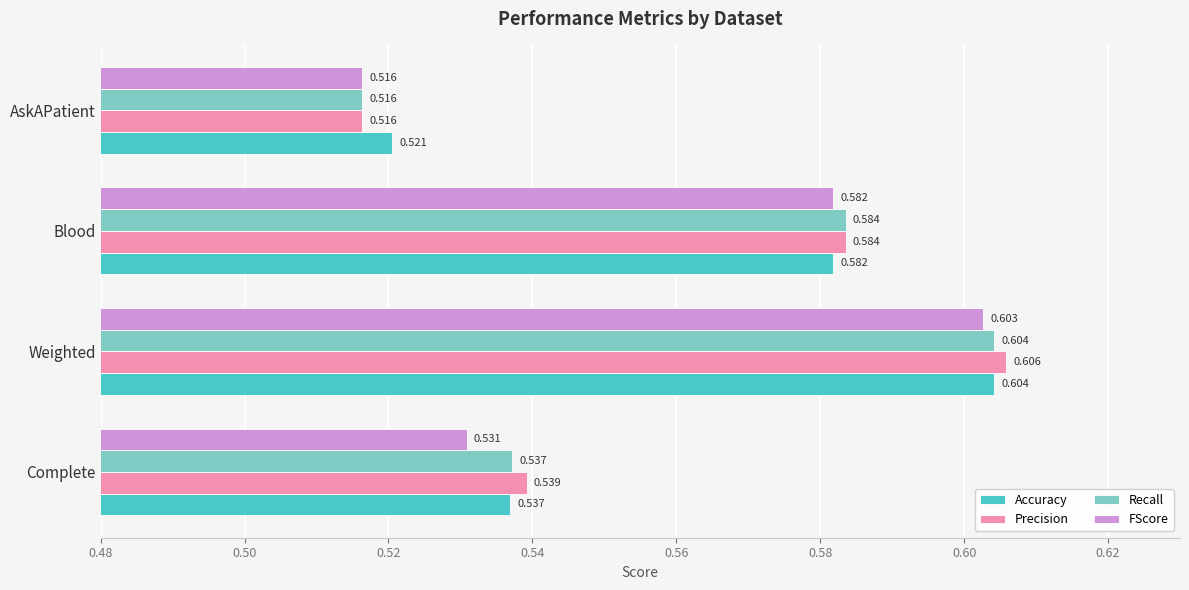

At which label is Precision closest to 0?

AskAPatient